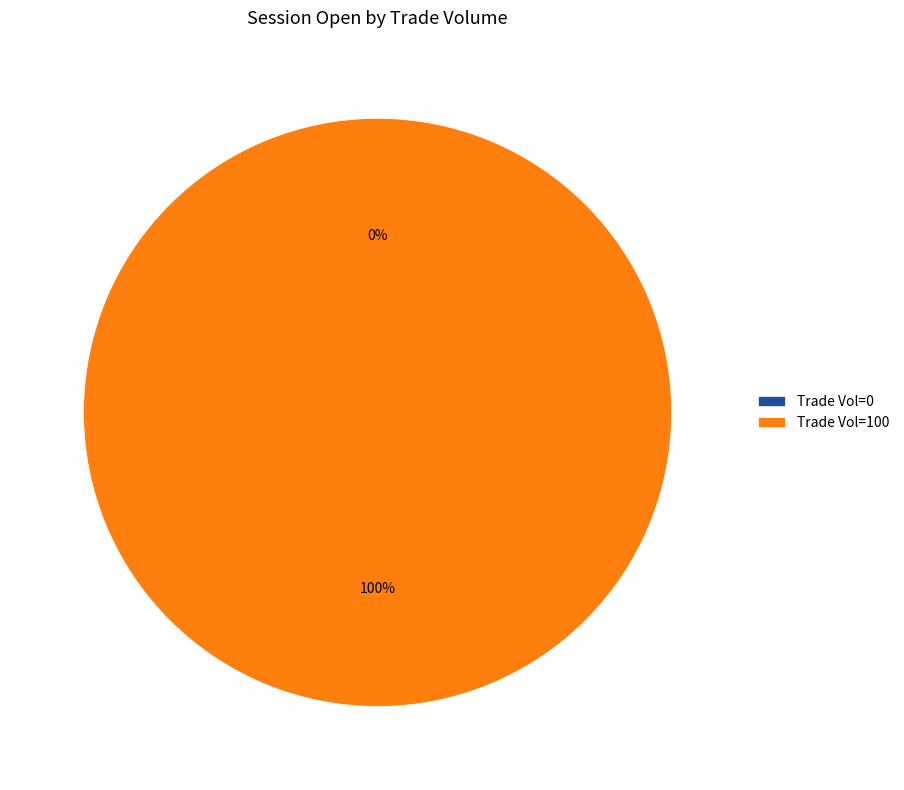

Is it true that 0 is 0% of the pie?

True